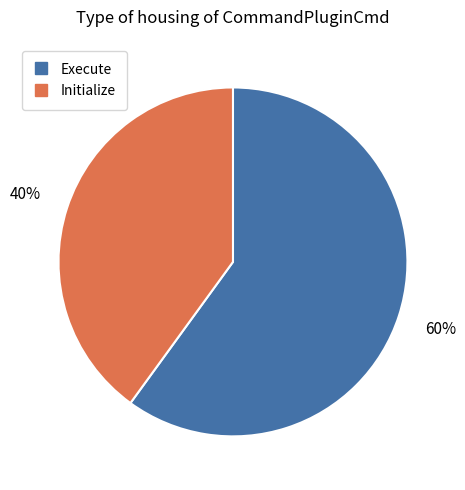

Is it true that Initialize is 27% of the pie?

False